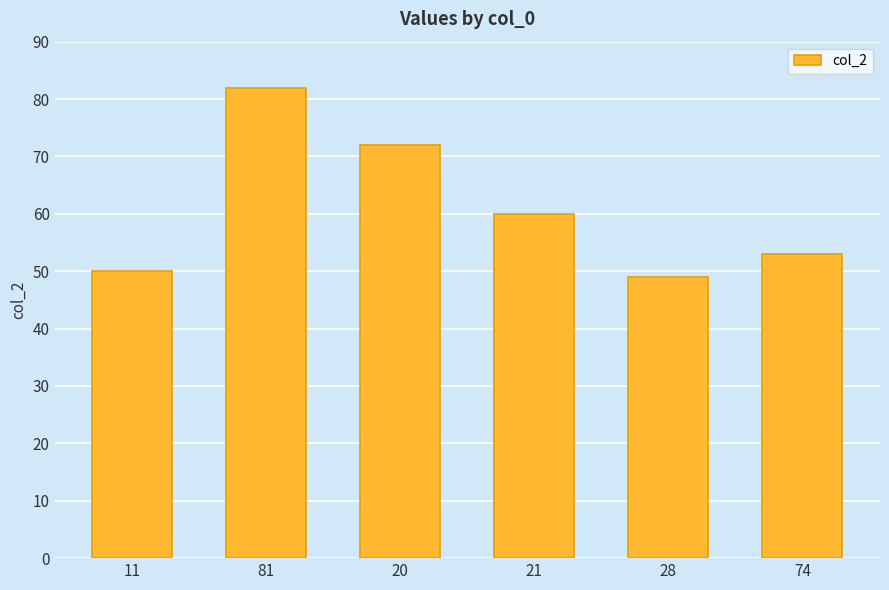

True or false: the data shows 60 at 21.

True